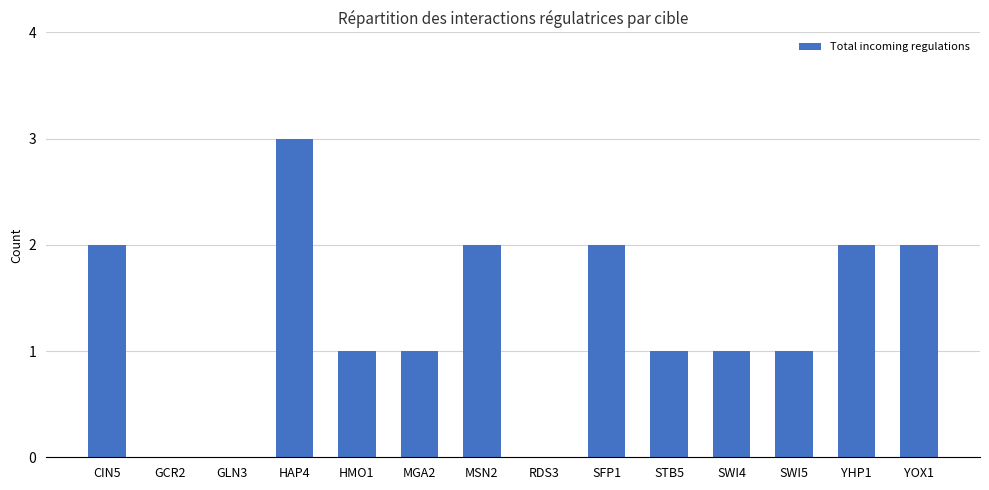

Is it true that the value at MGA2 is 1?

True